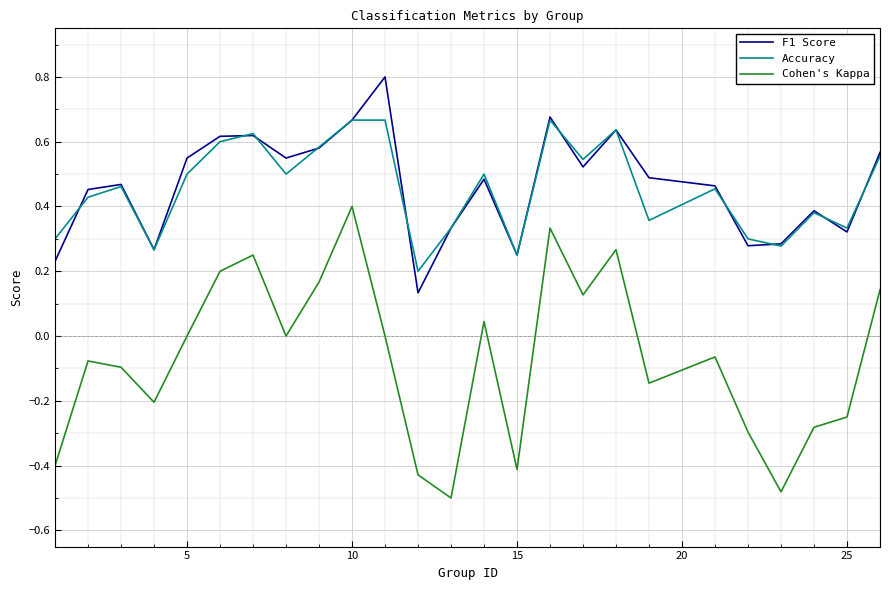

List the series in order of their peak value, highest first.

F1 Score, Accuracy, Cohen's Kappa